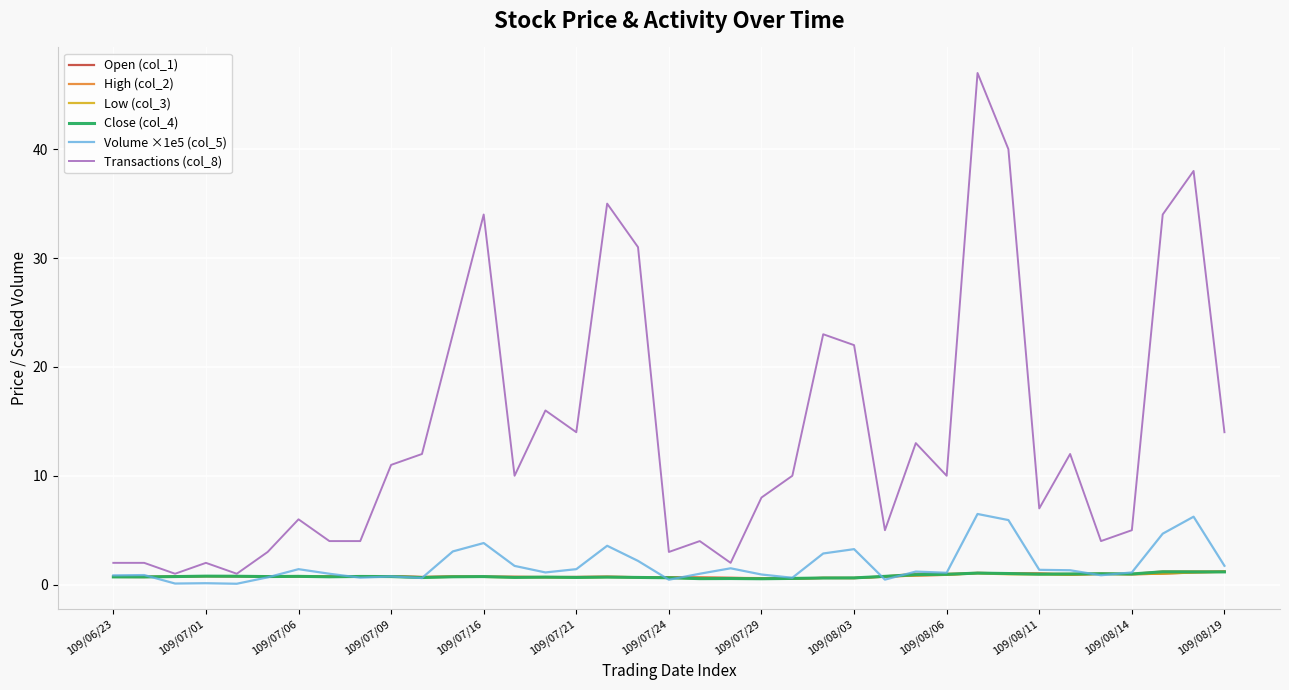

What is the maximum value shown in the chart?

47.0